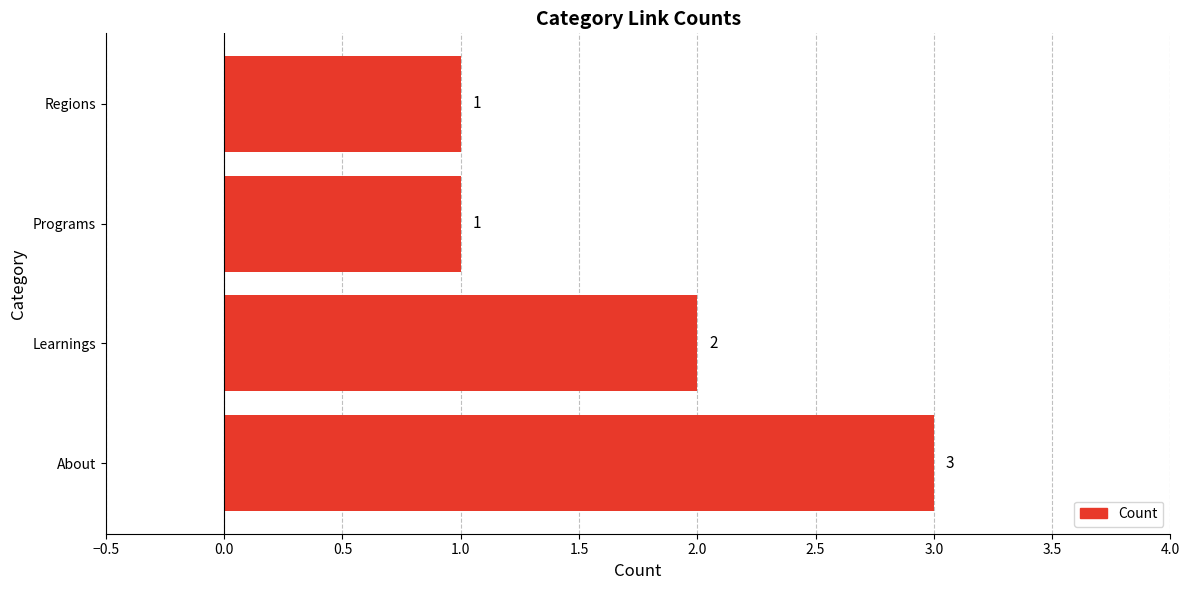

True or false: the data shows 1 at Regions.

True